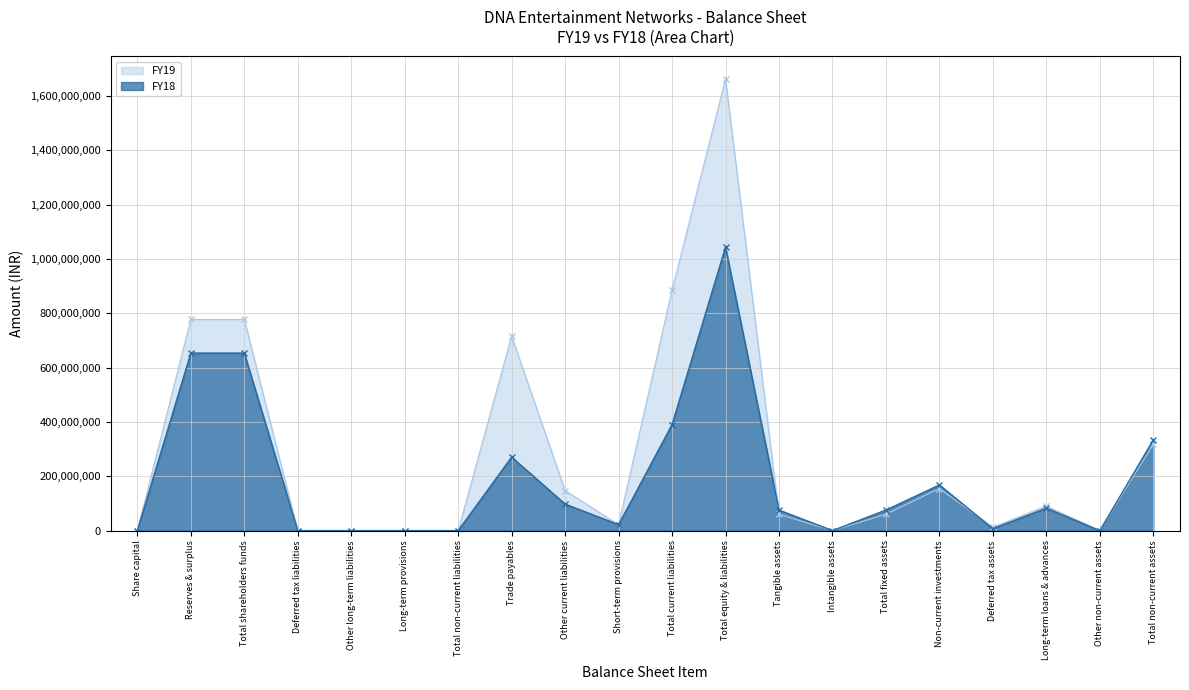

How many positive values does the FY18 series have?

14